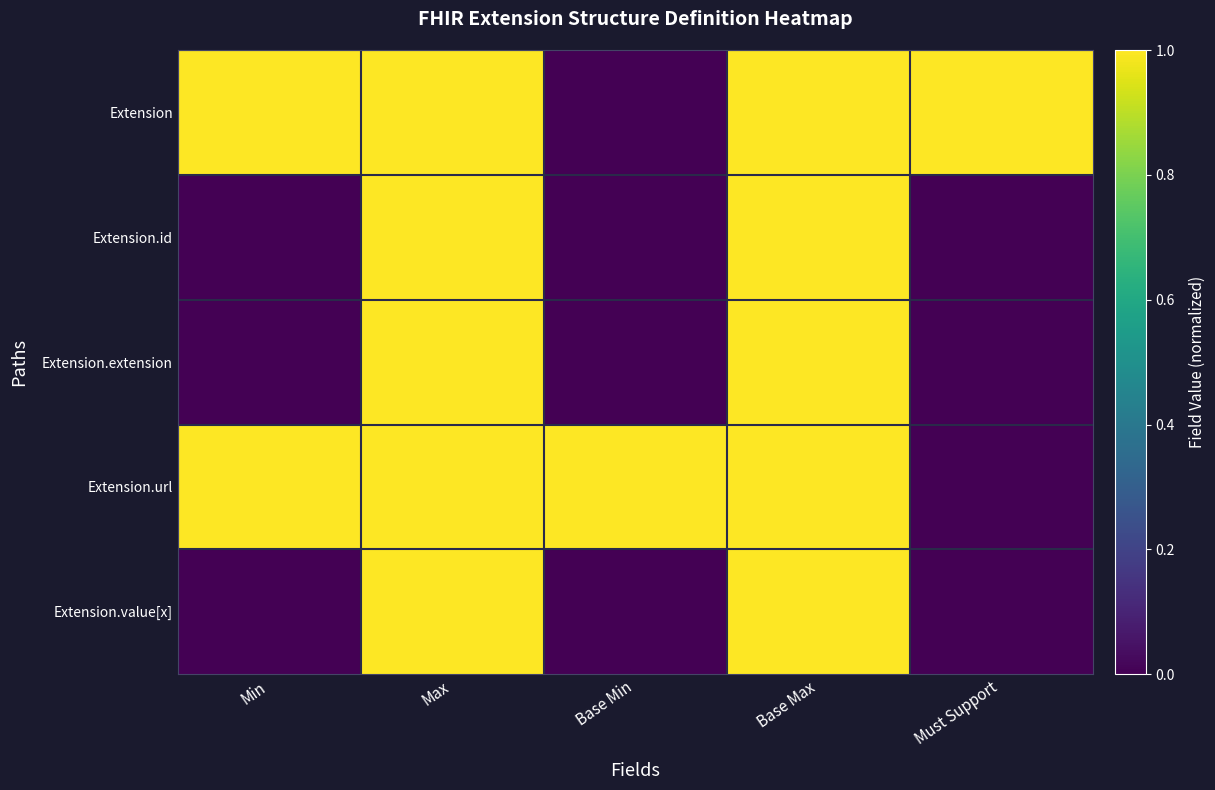

Which series has the largest total across all categories?

Extension